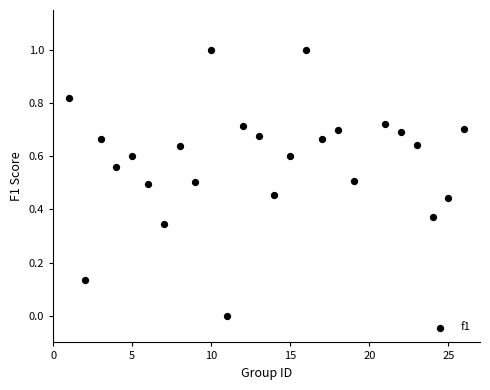

What is the range of Y values (max minus min)?

1.0